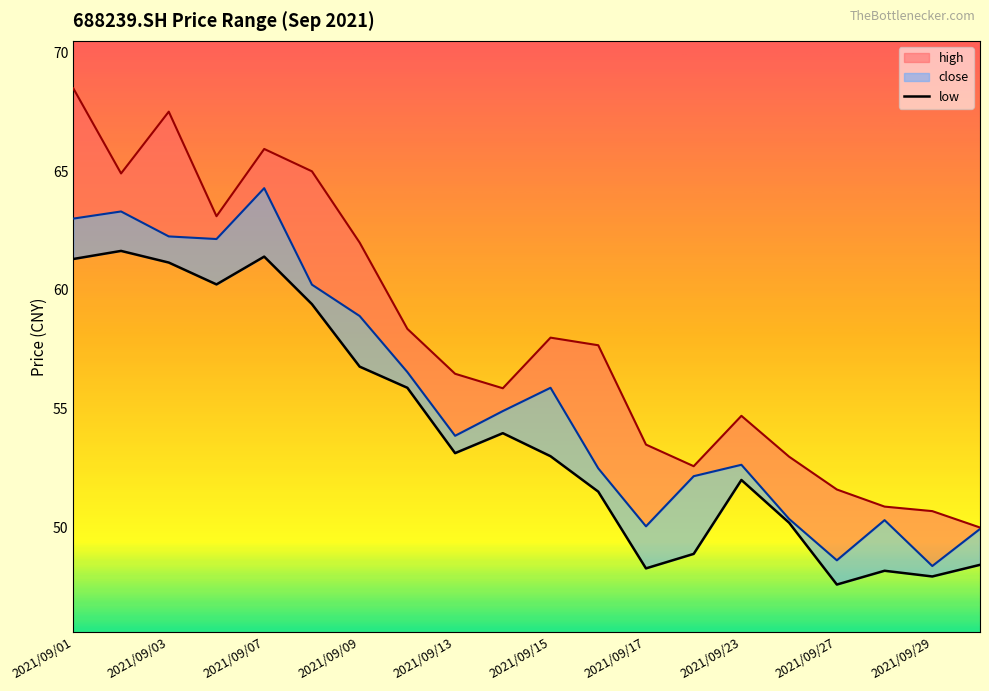

True or false: close has more than 0 points higher than both neighbors.

True